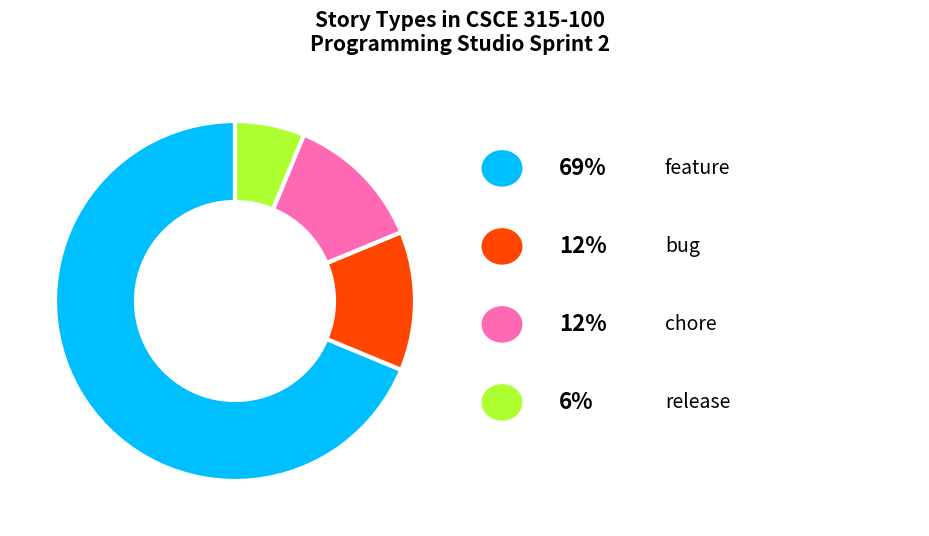

Is there a majority slice in this chart?

Yes